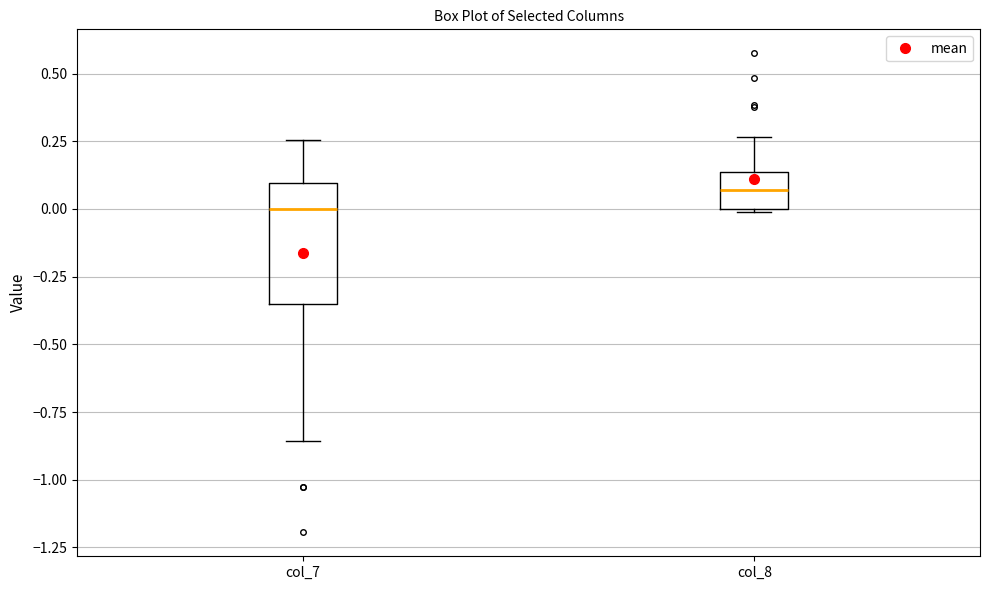

Comparing the boxes themselves (not the whiskers), which one is the tallest?

col_7